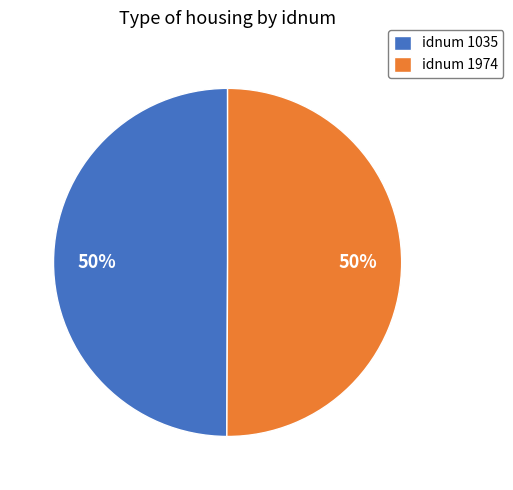

True or false: idnum 1974 accounts for 50% of the total.

True